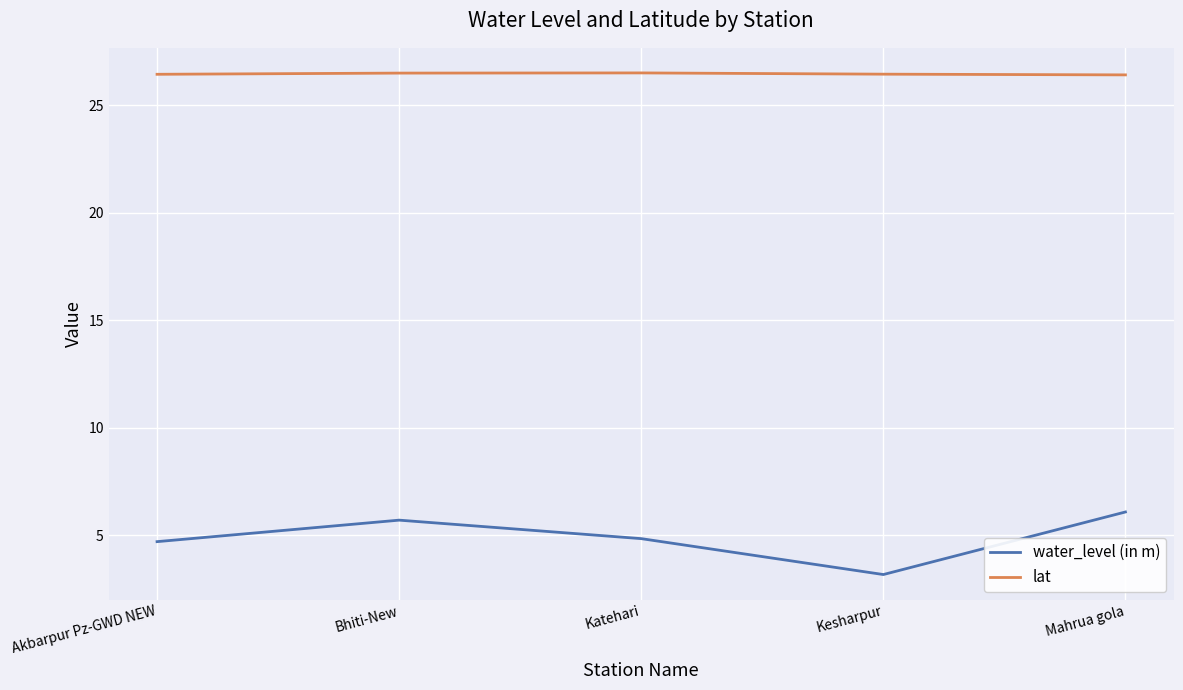

What are all the series names shown in the legend?

water_level (in m), lat